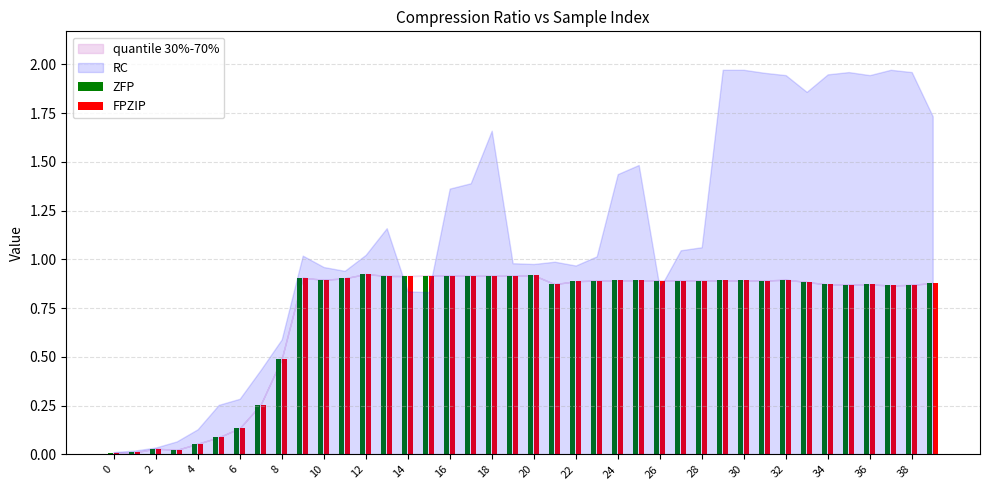

What is the average value of the ZFP series?

0.7